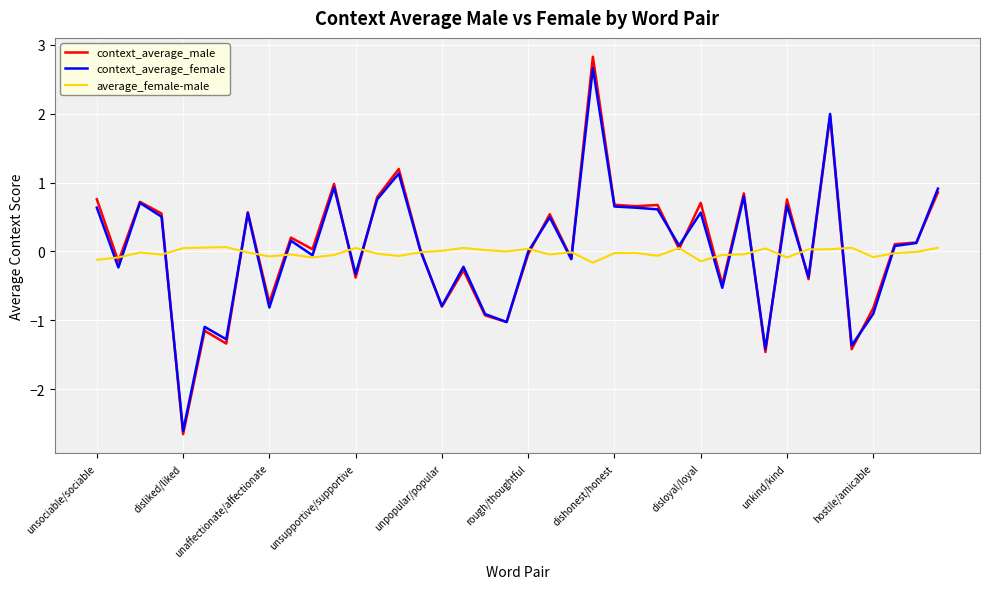

Which series has the widest spread of values?

context_average_male